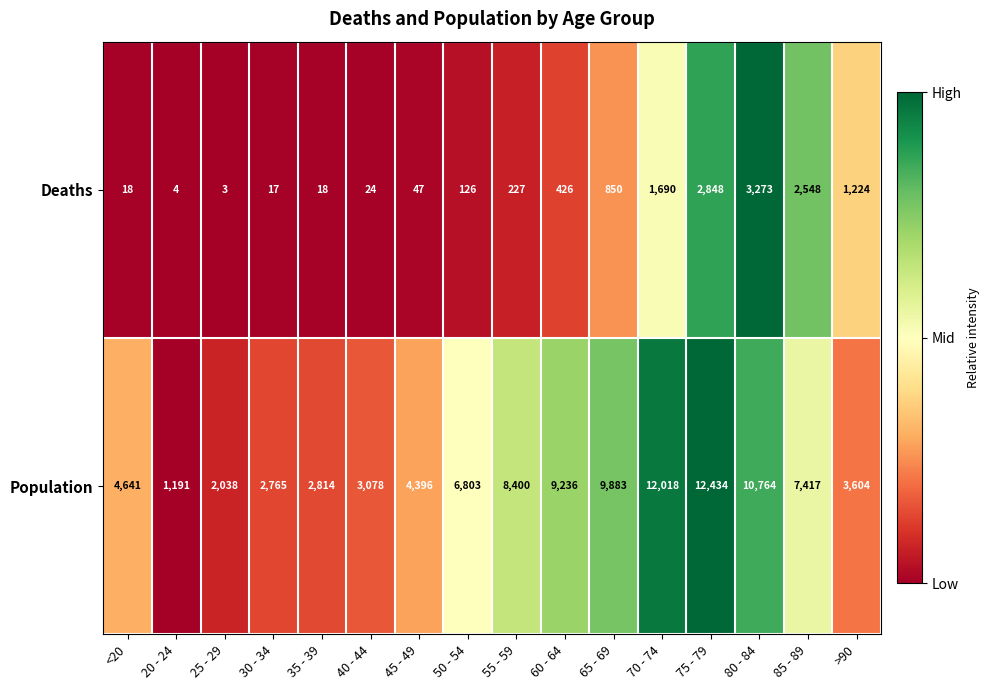

Rank the series at 70 - 74 from lowest to highest value.

Deaths, Population